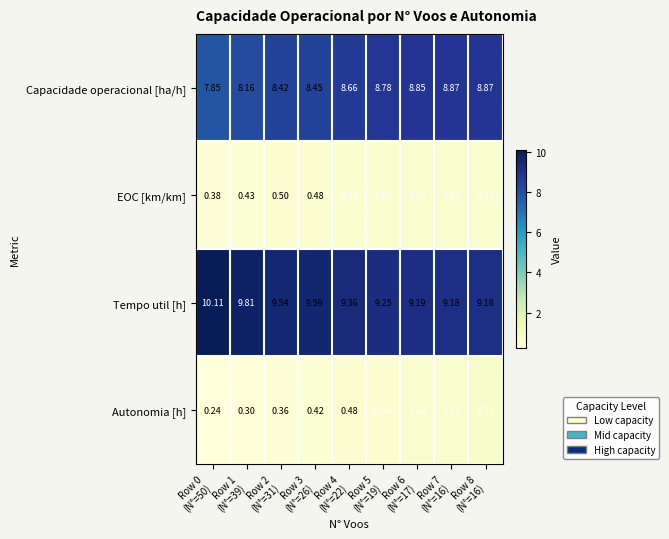

Which series has the largest range (max minus min)?

Capacidade operacional [ha/h]